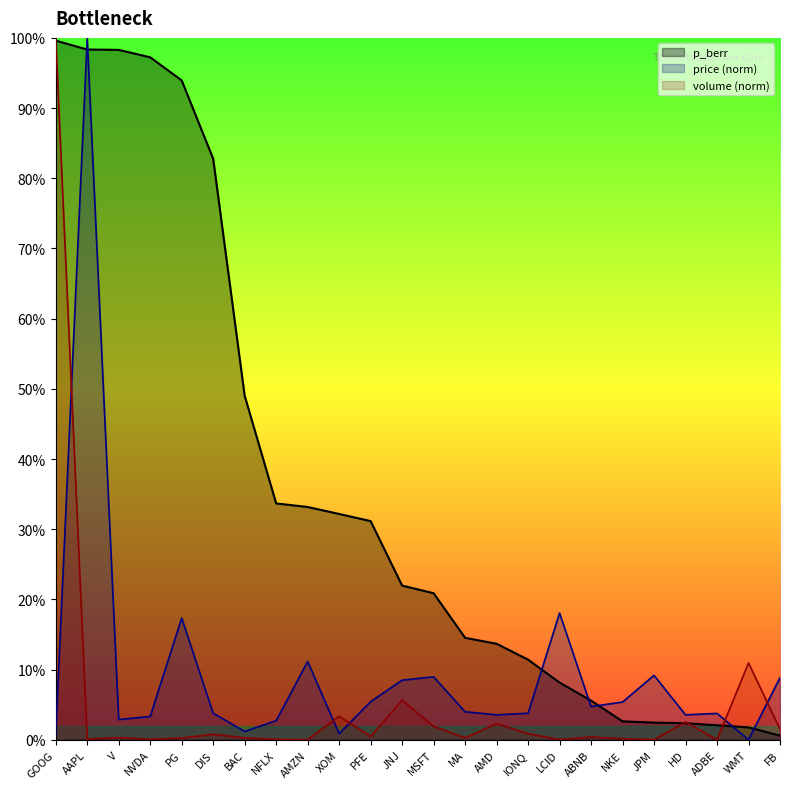

What is the maximum value for price?

1.0